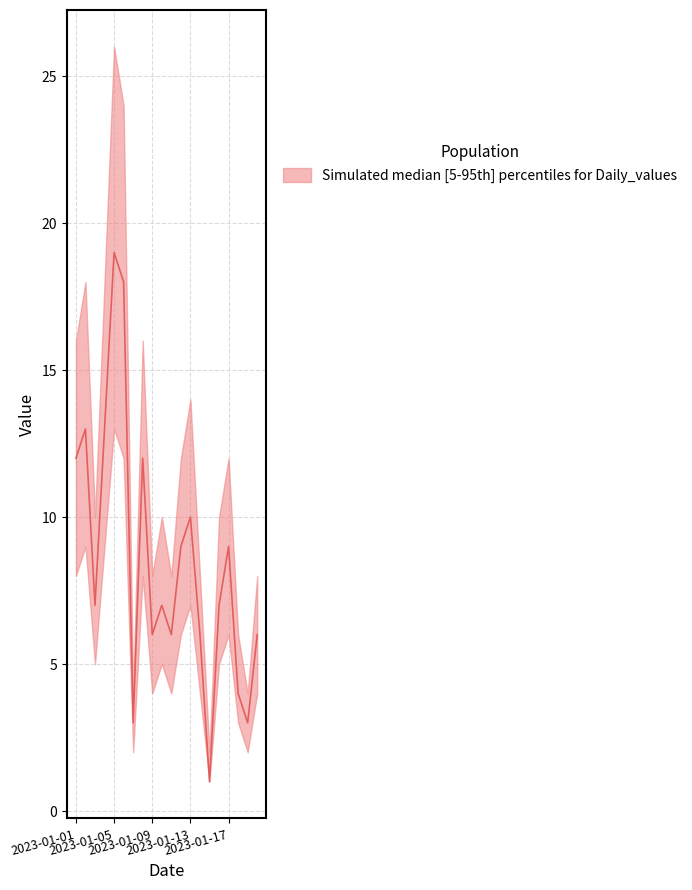

What is the total value across all series at 2023-01-14?

18